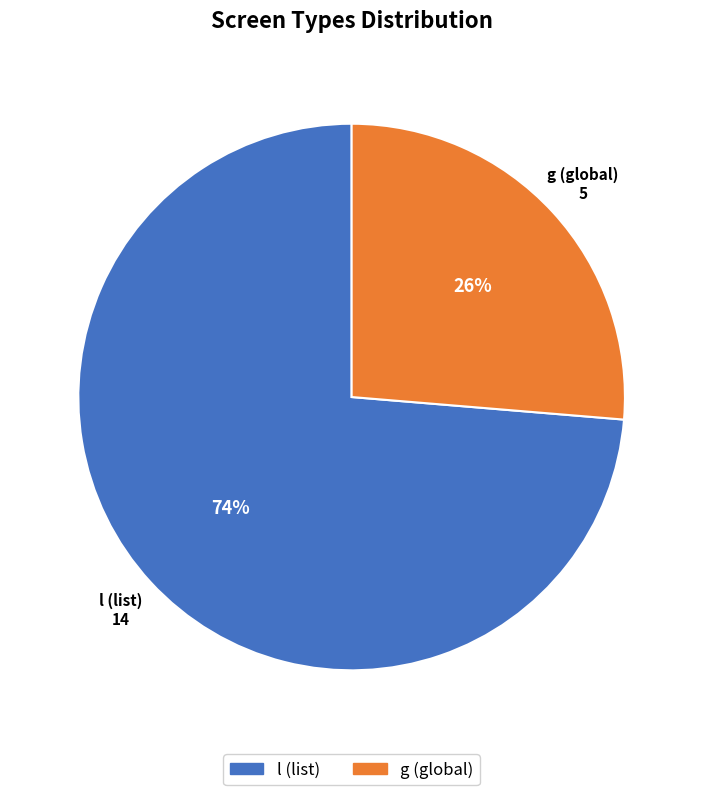

How many slices are in this pie chart?

2